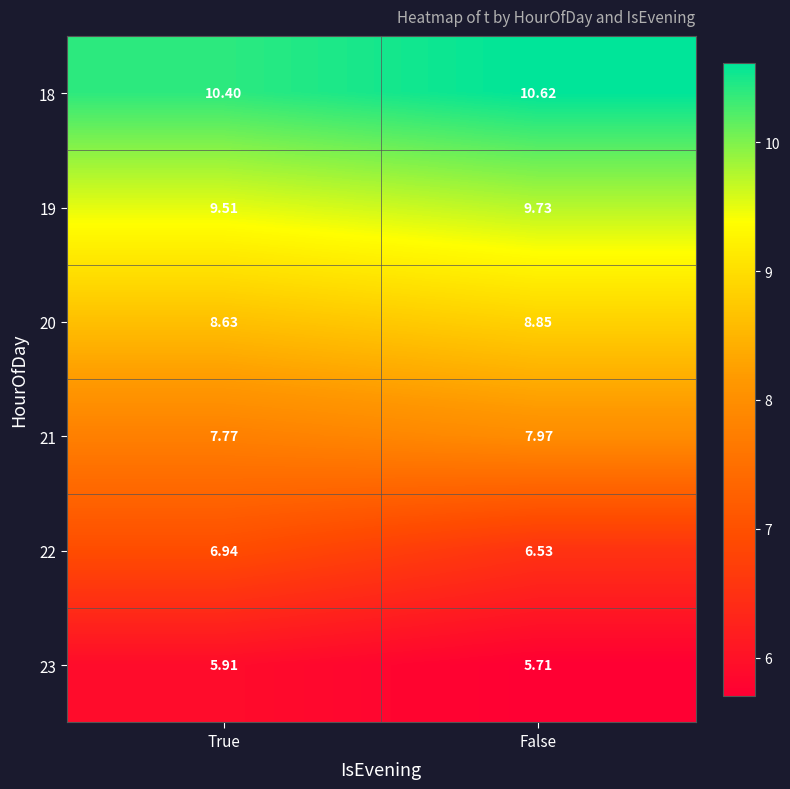

Which label corresponds to the smallest value in the chart?

False